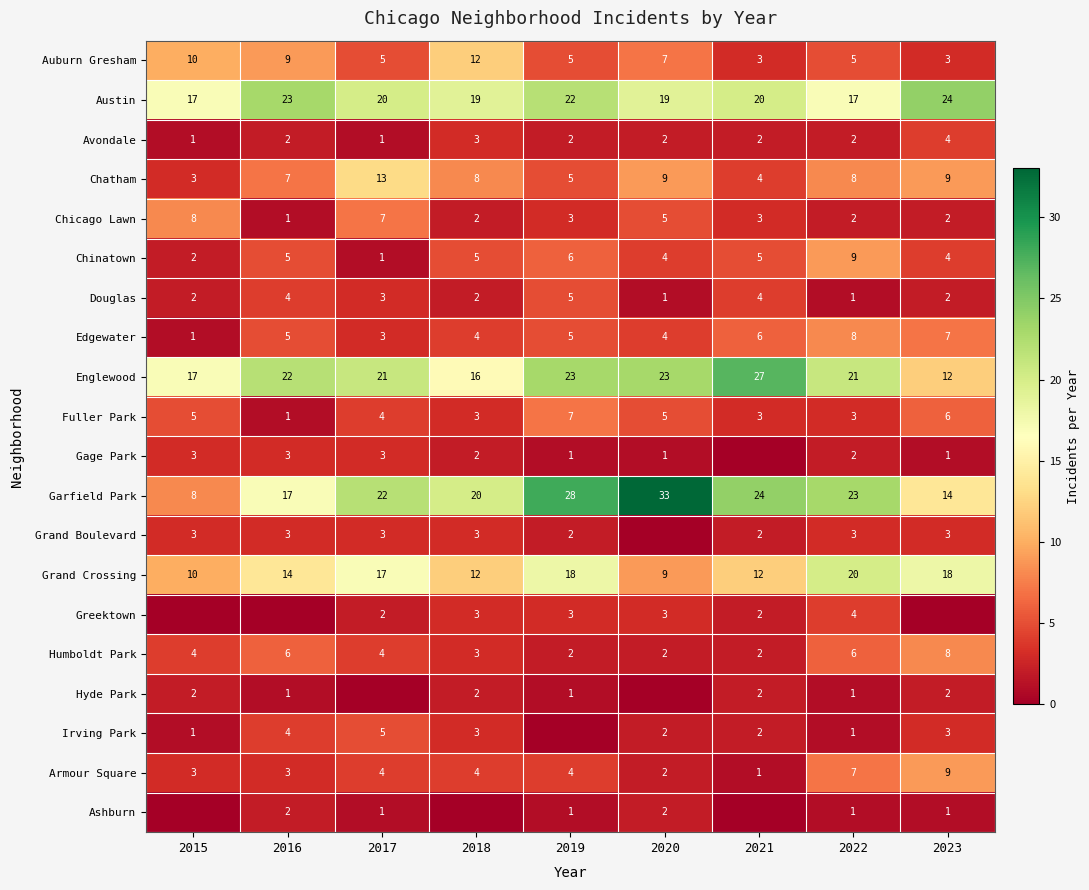

Which has a higher value, 2015 or 2016?

2015